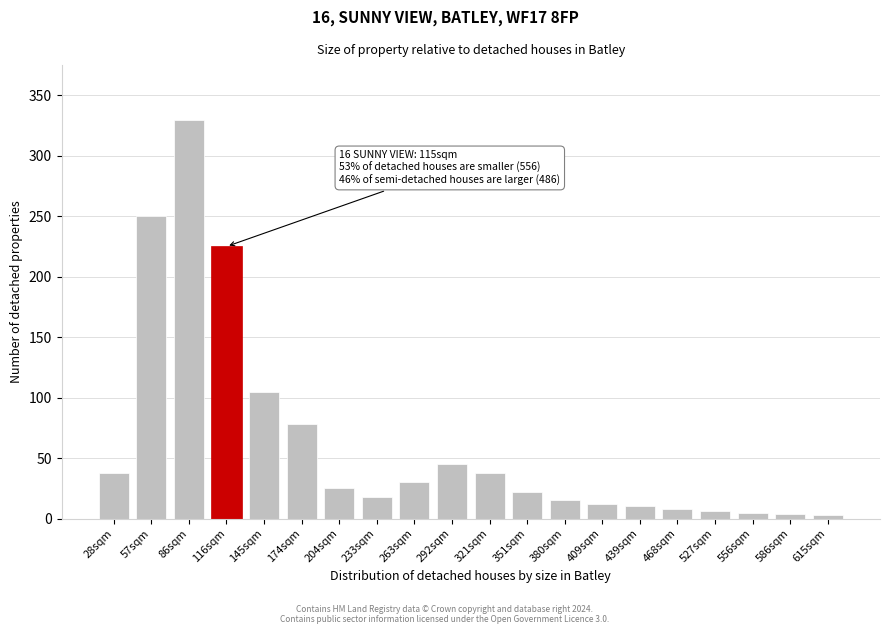

What is the change in value from 292sqm to 409sqm?

-33